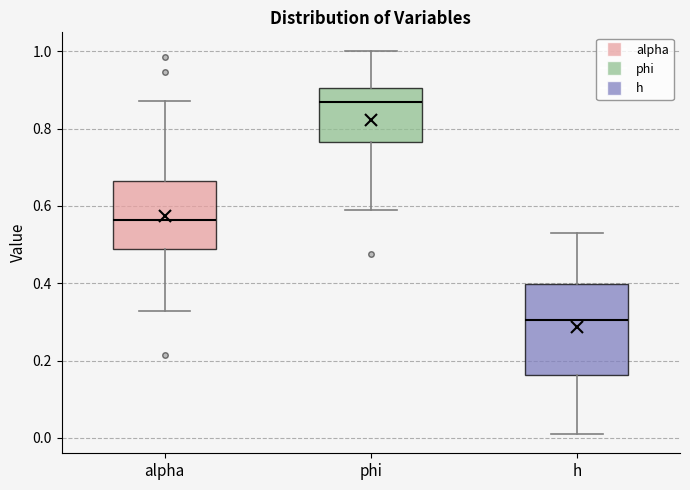

Reading left to right, transcribe this box plot: for each box, give where its median line is, the range the box spans, and where its two whiskers end, as read against the y-axis. The values are not printed on the chart, so give them approximately, as read against the axis.

alpha: median 0.56, box 0.48 to 0.66, whiskers 0.32 to 0.88
phi: median 0.86, box 0.76 to 0.90, whiskers 0.58 to 1.00
h: median 0.30, box 0.16 to 0.40, whiskers 0.00 to 0.52